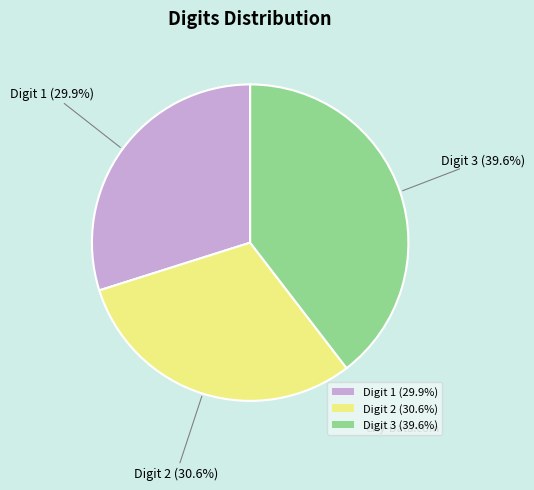

How many slices are in this pie chart?

3